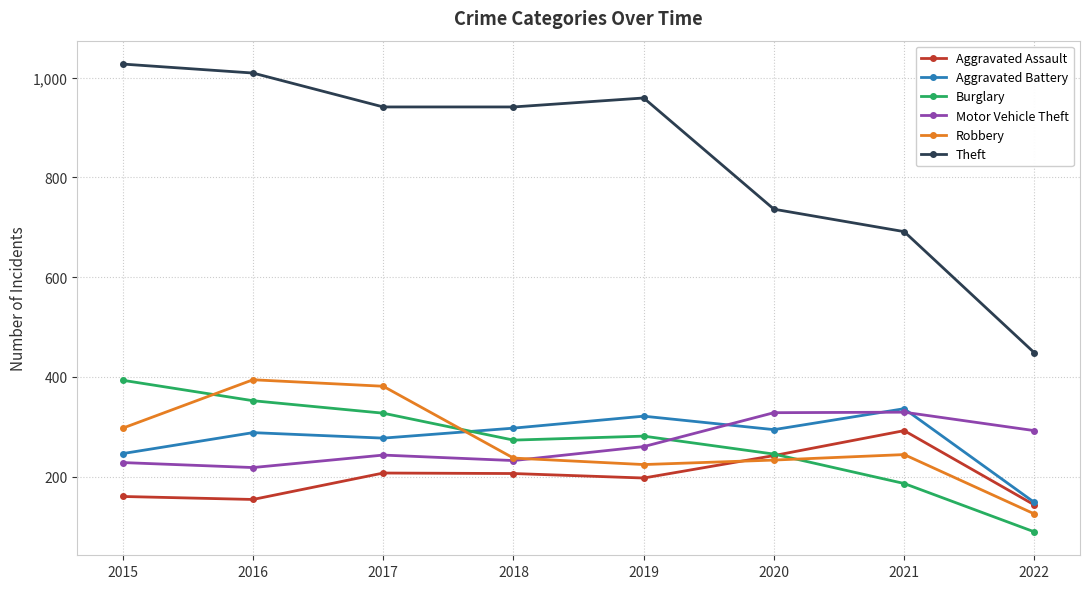

What is the spread (max minus min) of values at 2015?

867